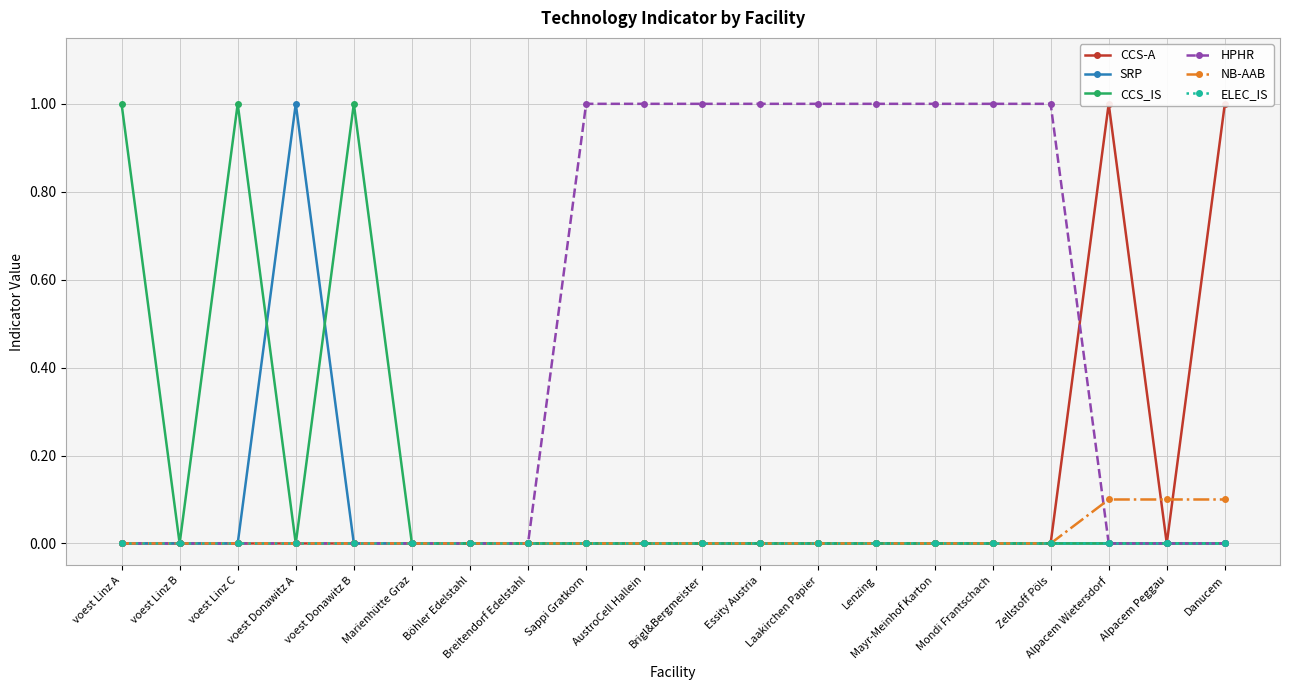

True or false: NB-AAB and SRP intersect in this chart.

False